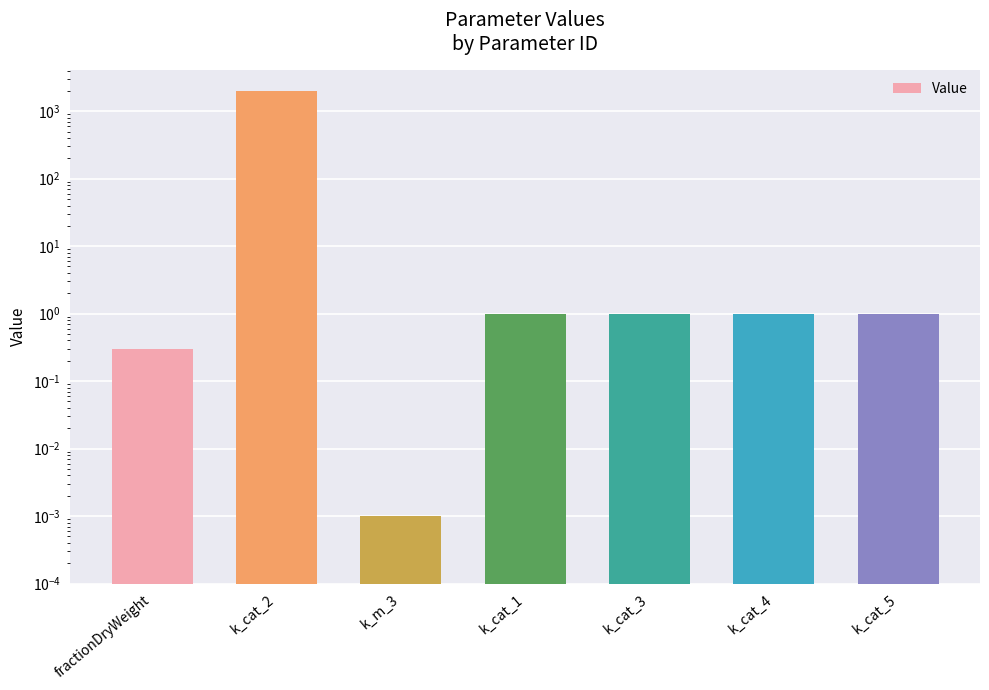

What is the maximum value shown in the chart?

2000.0